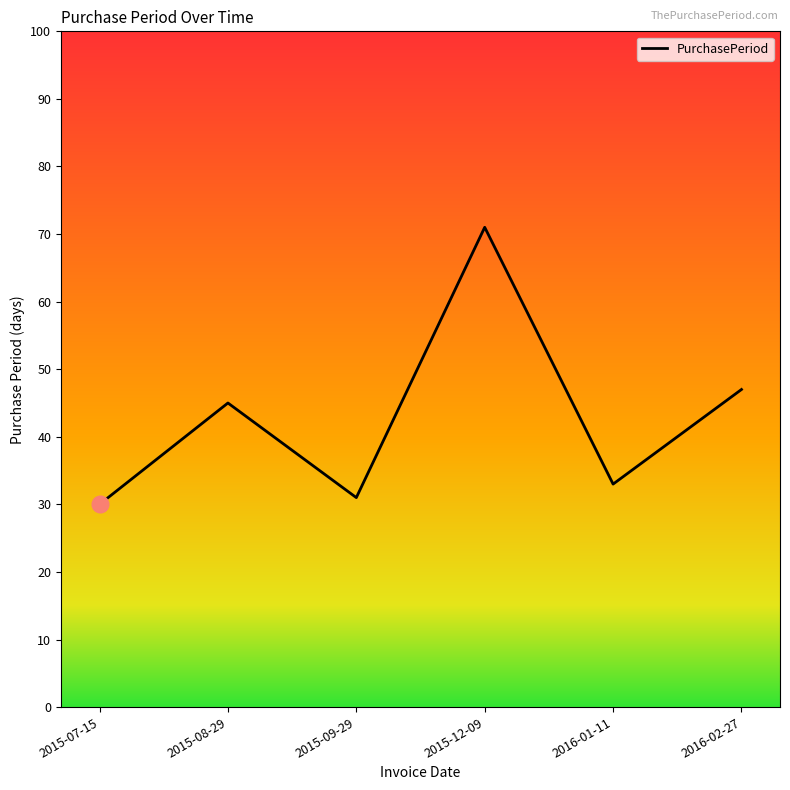

The chart shows a value of 66 at 2016-02-27. True or false?

False